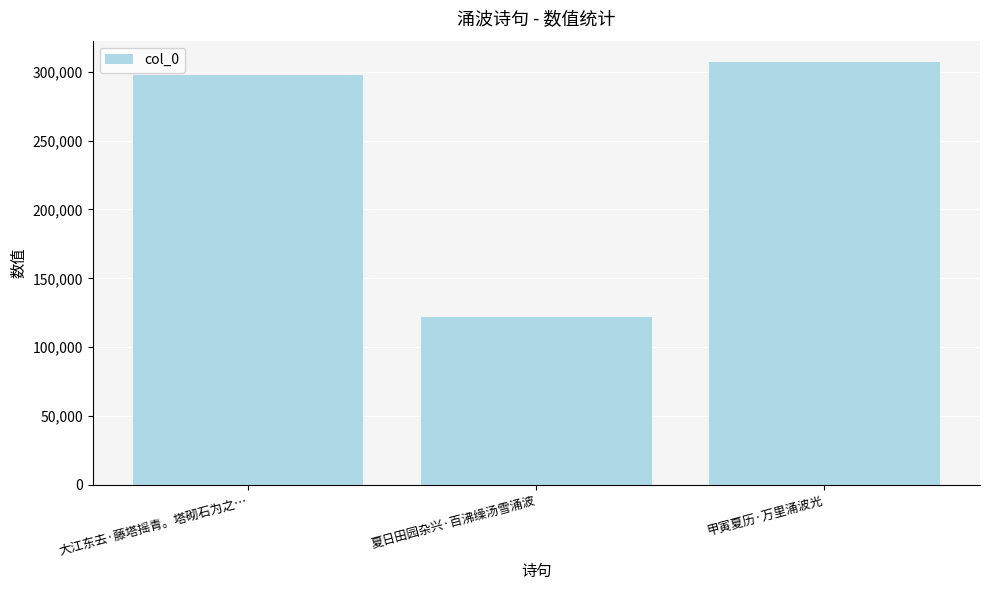

What is the change in value from 大江东去·藤塔摇青。塔砌石为之… to 甲寅夏历·万里涌波光?

+9511